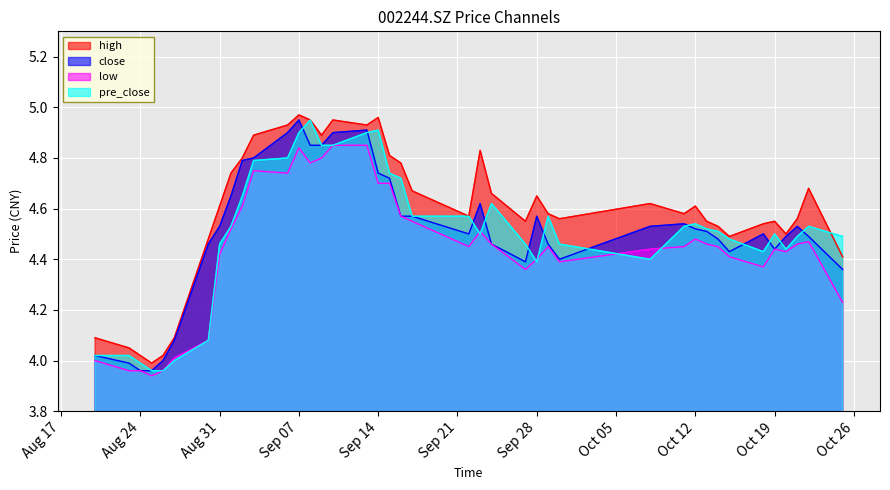

The value of low at 20210823 is 6.7. True or false?

False